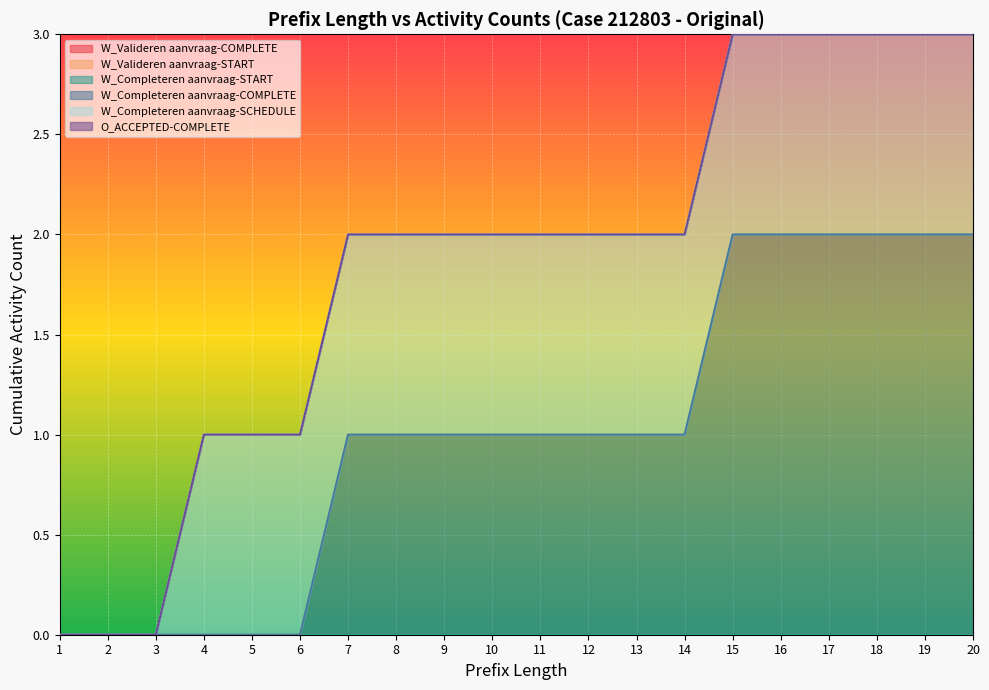

What is the difference between the highest and lowest values at 9?

1